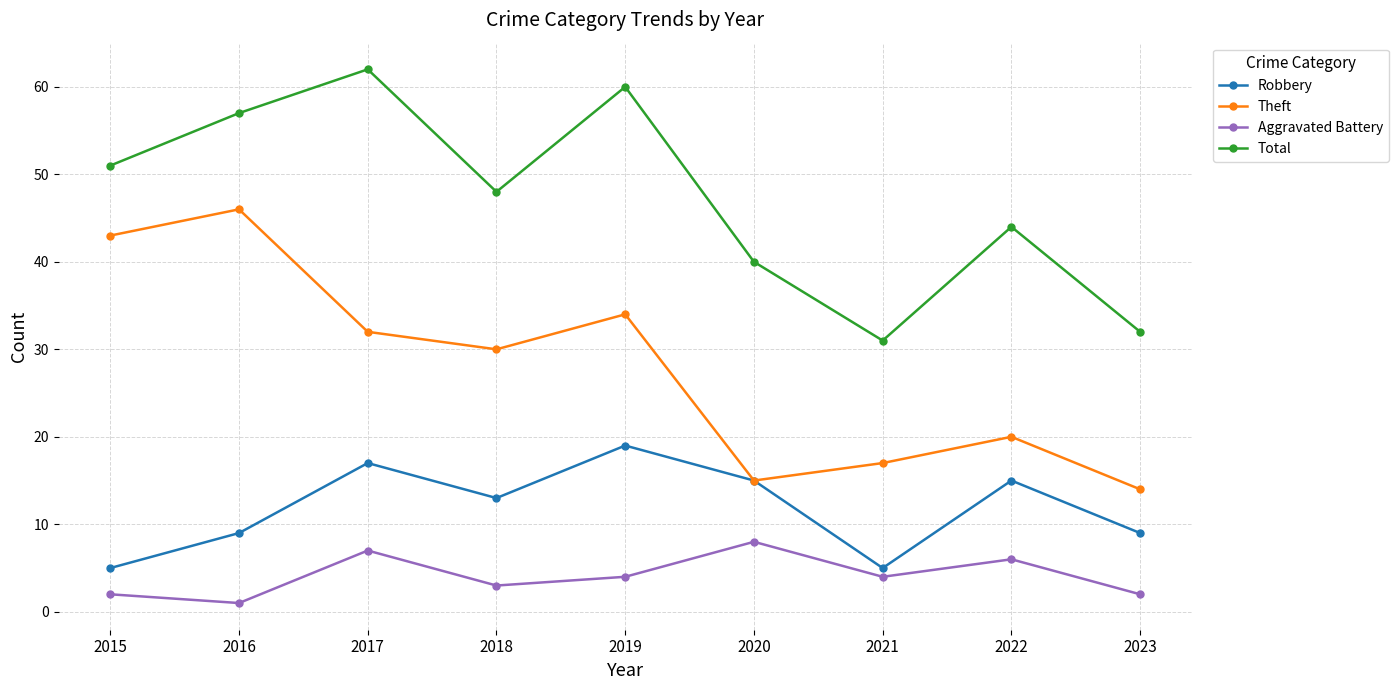

Reading left to right, extract all data points from this chart.

Robbery: 5	9	17	13	19	15	5	15	9
Theft: 43	46	32	30	34	15	17	20	14
Aggravated Battery: 2	1	7	3	4	8	4	6	2
Total: 51	57	62	48	60	40	31	44	32